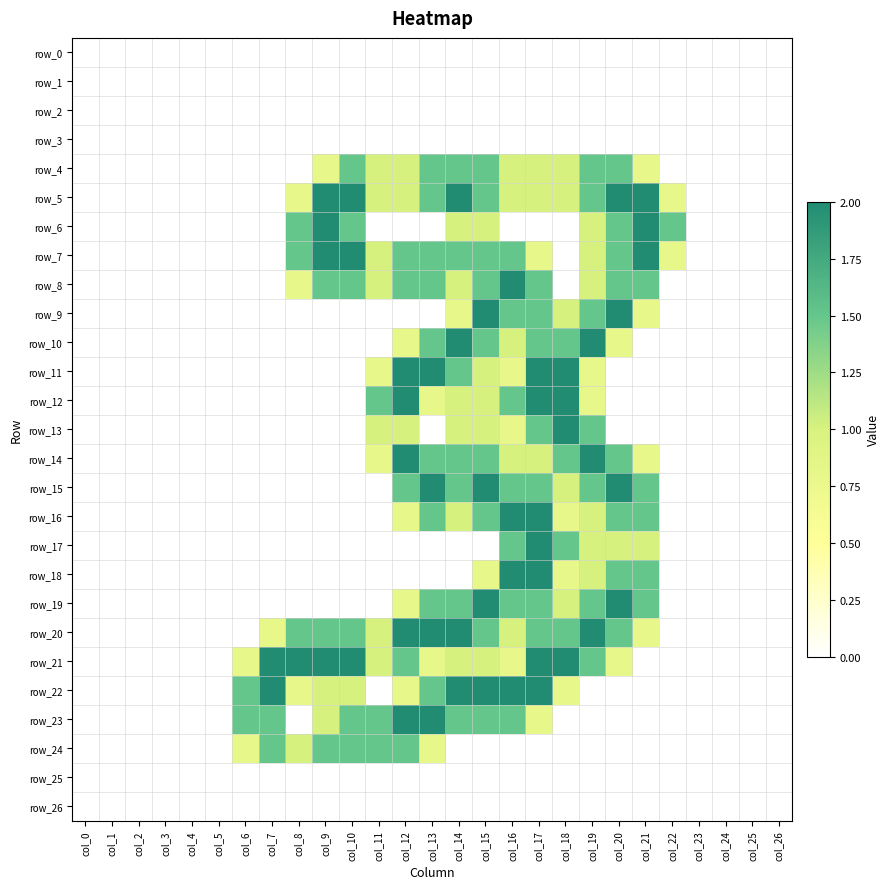

Rank the series at col_5 from highest to lowest value.

row_0, row_1, row_2, row_3, row_4, row_5, row_6, row_7, row_8, row_9, row_10, row_11, row_12, row_13, row_14, row_15, row_16, row_17, row_18, row_19, row_20, row_21, row_22, row_23, row_24, row_25, row_26